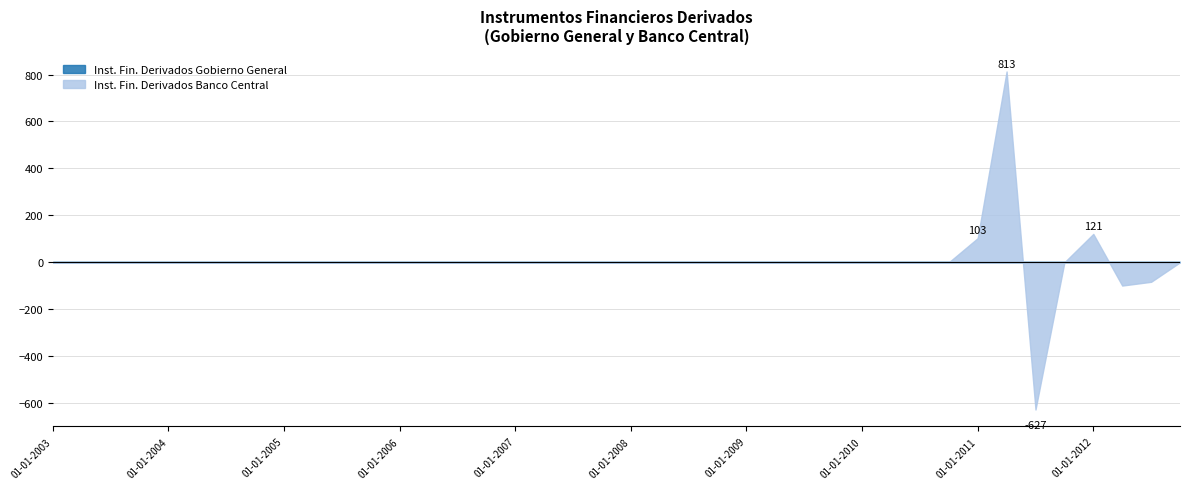

Which category has the lowest value in the Inst. Fin. Derivados Gobierno General series?

01-01-2003